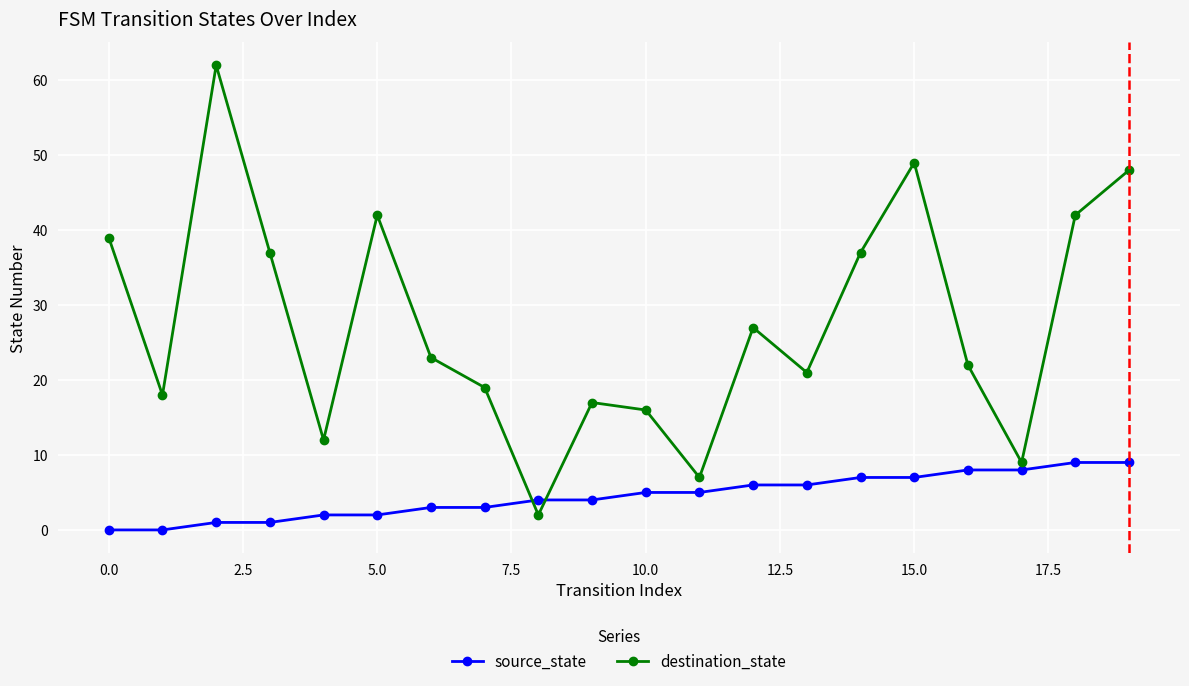

Reading left to right, what are all the values shown in this chart?

source_state: 0	0	1	1	2	2	3	3	4	4	5	5	6	6	7	7	8	8	9	9
destination_state: 39	18	62	37	12	42	23	19	2	17	16	7	27	21	37	49	22	9	42	48